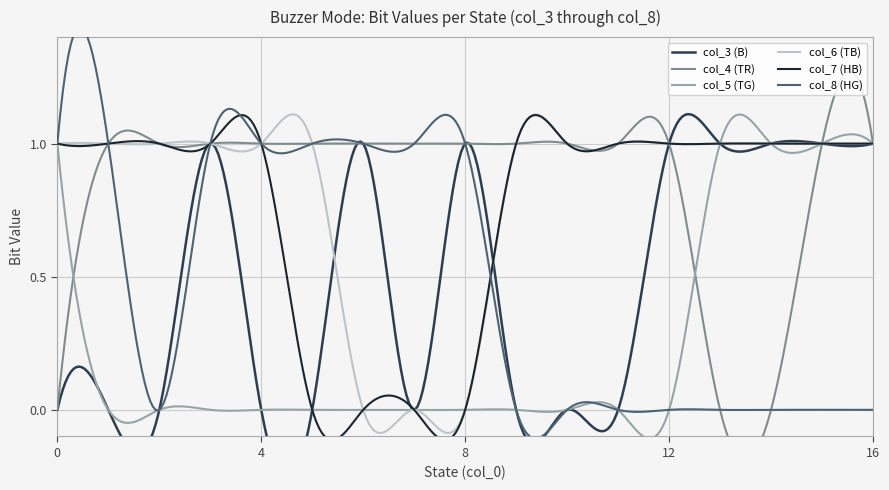

Which series has the largest range (max minus min)?

col_3 (B)